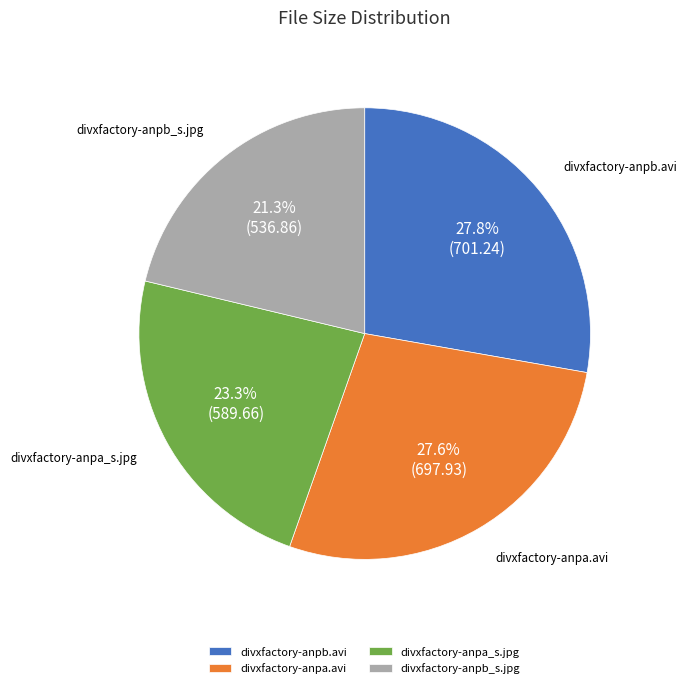

Which category has the smallest portion of the pie?

divxfactory-anpb_s.jpg